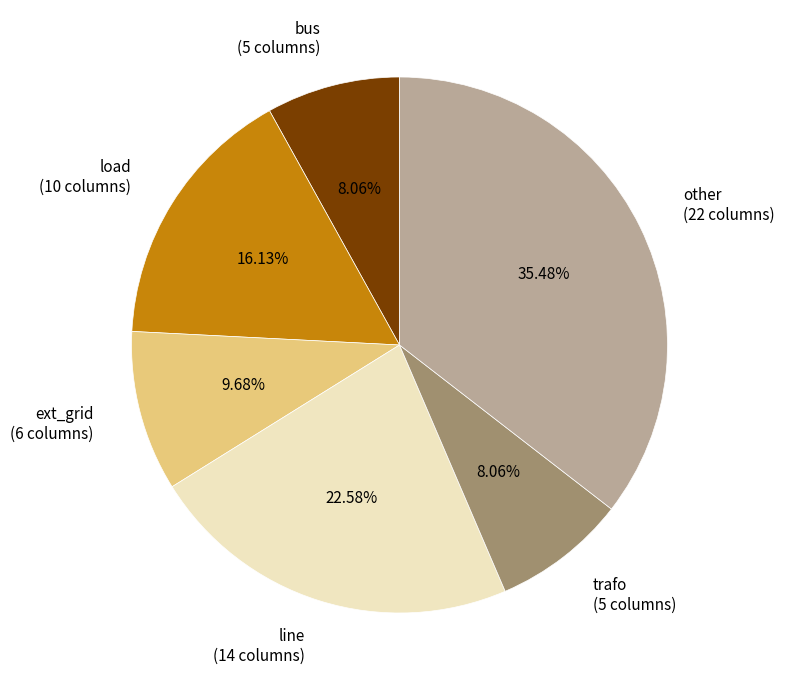

Is there any slice that represents more than half of the pie?

No